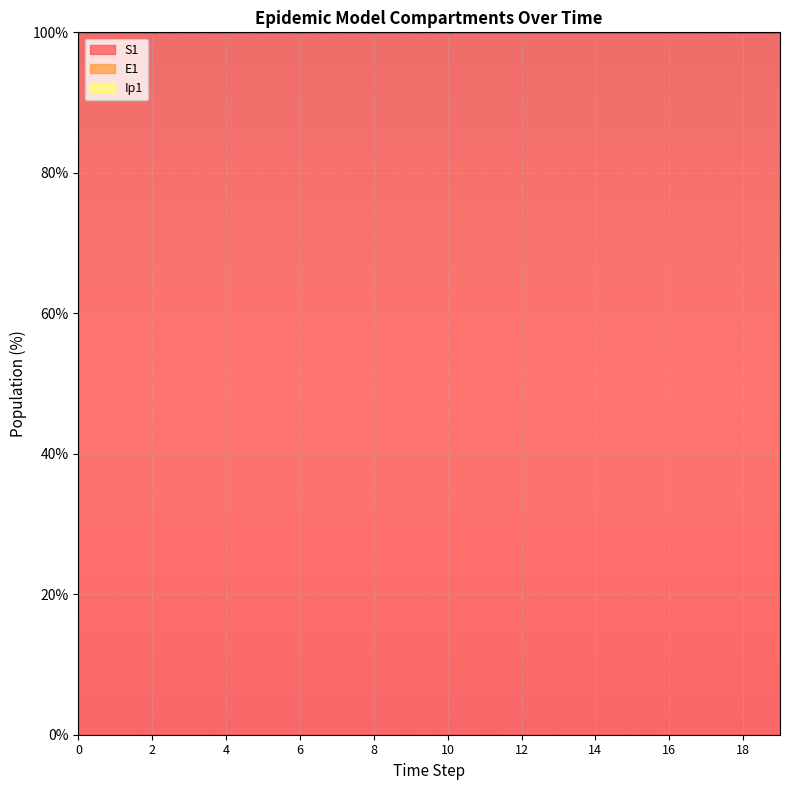

True or false: E1 and S1 intersect in this chart.

False